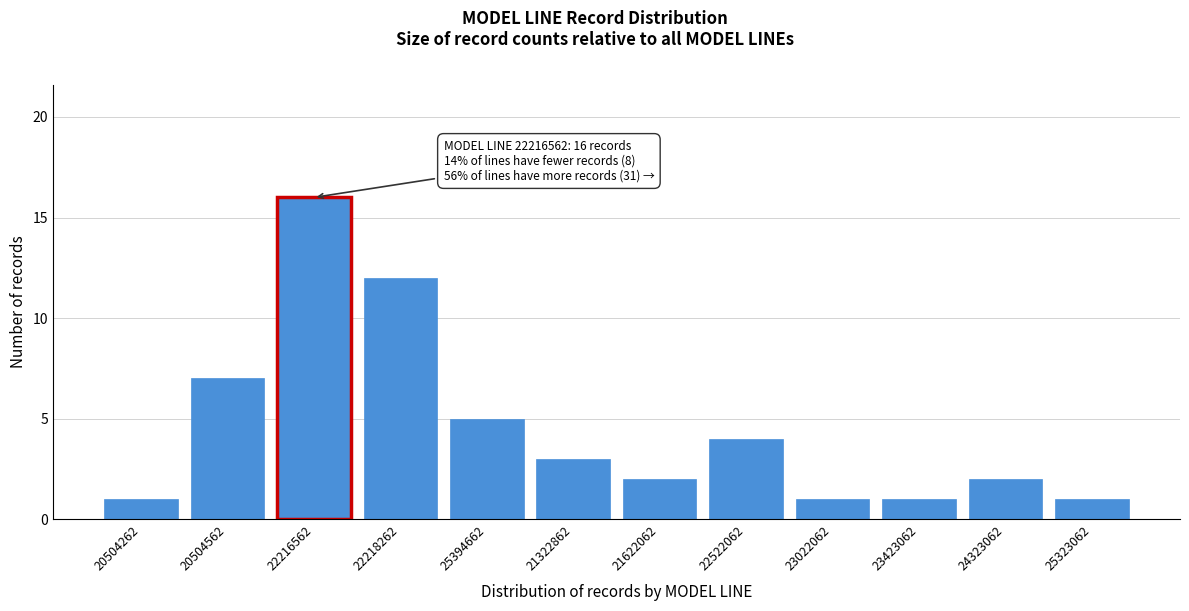

Reading right to left, transcribe all the data shown in this chart.

1	2	1	1	4	2	3	5	12	16	7	1